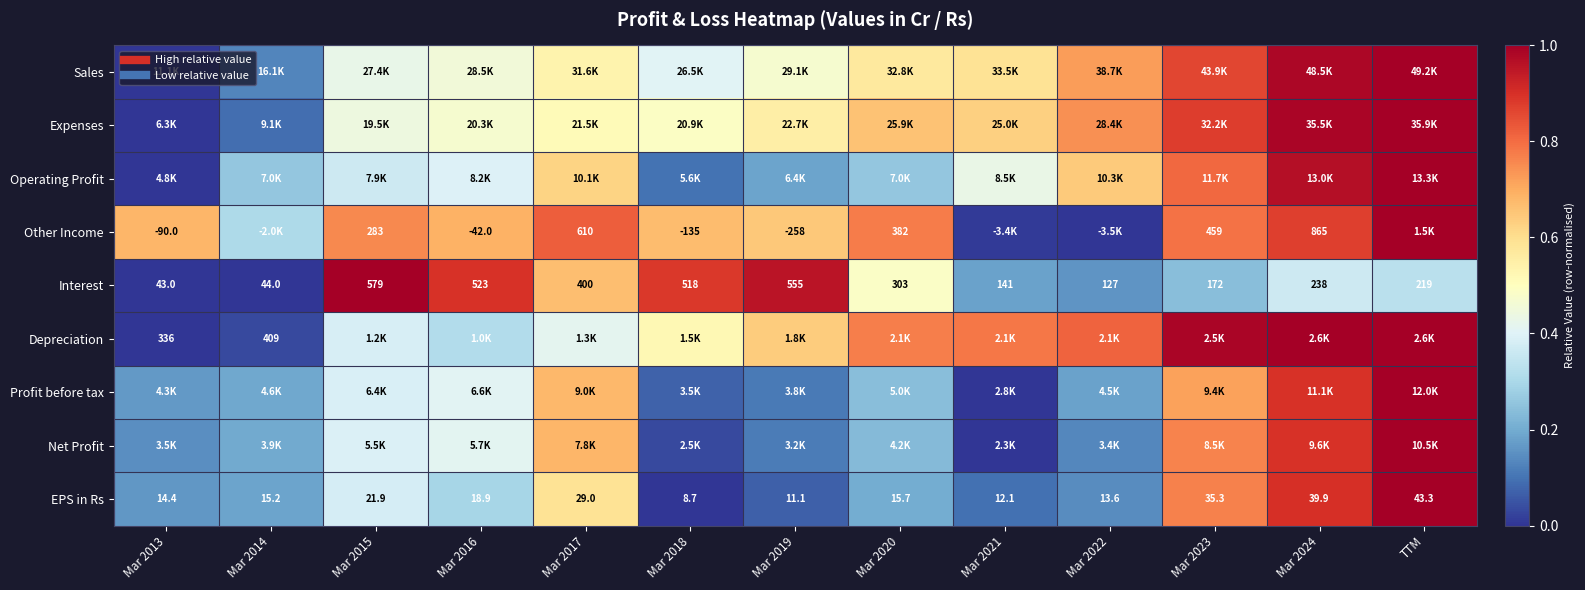

What is the difference between the maximum and minimum values in the EPS in Rs series?

1.0